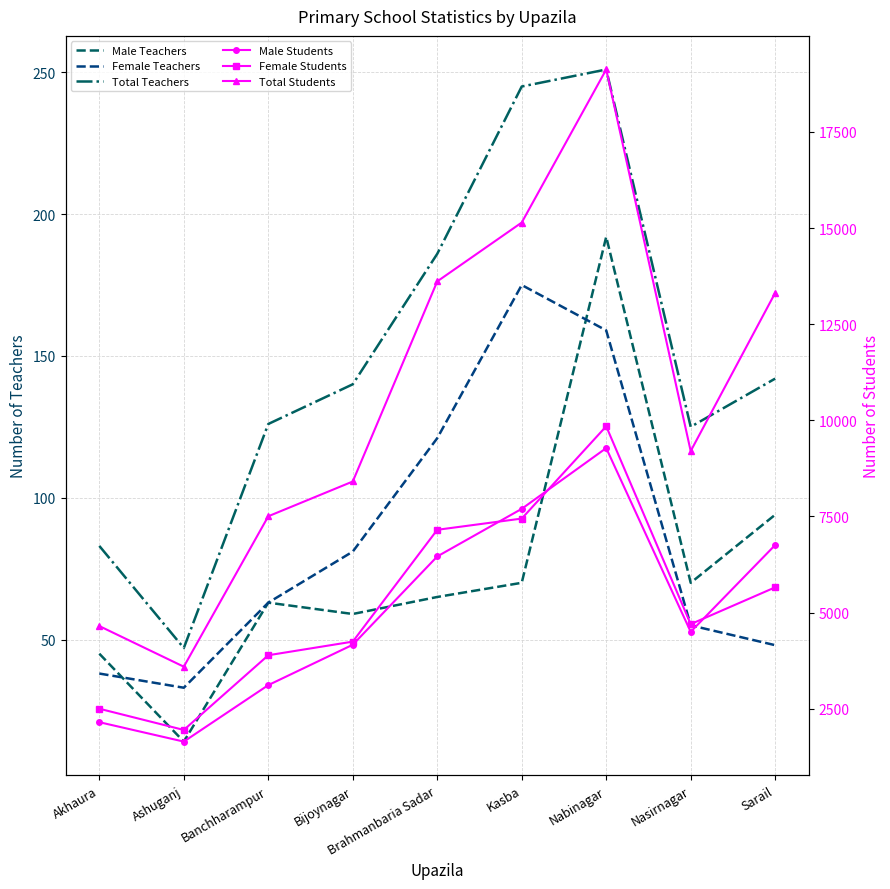

What are all the series names shown in the legend?

Male Teachers, Female Teachers, Total Teachers, Male Students, Female Students, Total Students